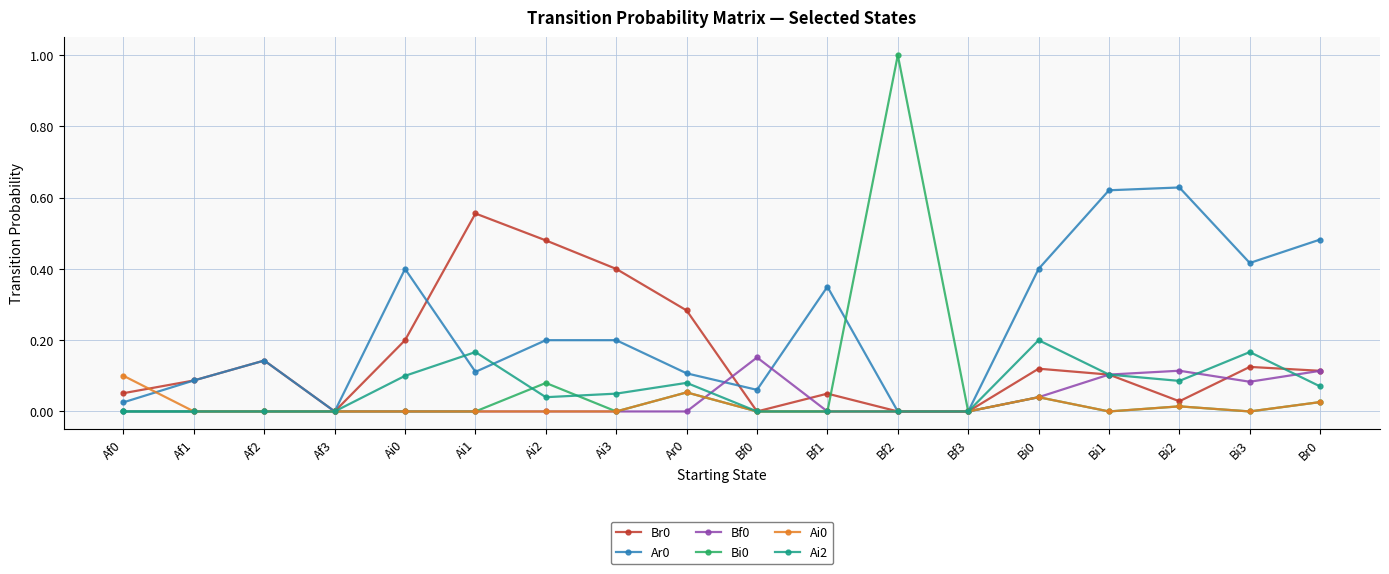

How many distinct data groups are displayed?

6